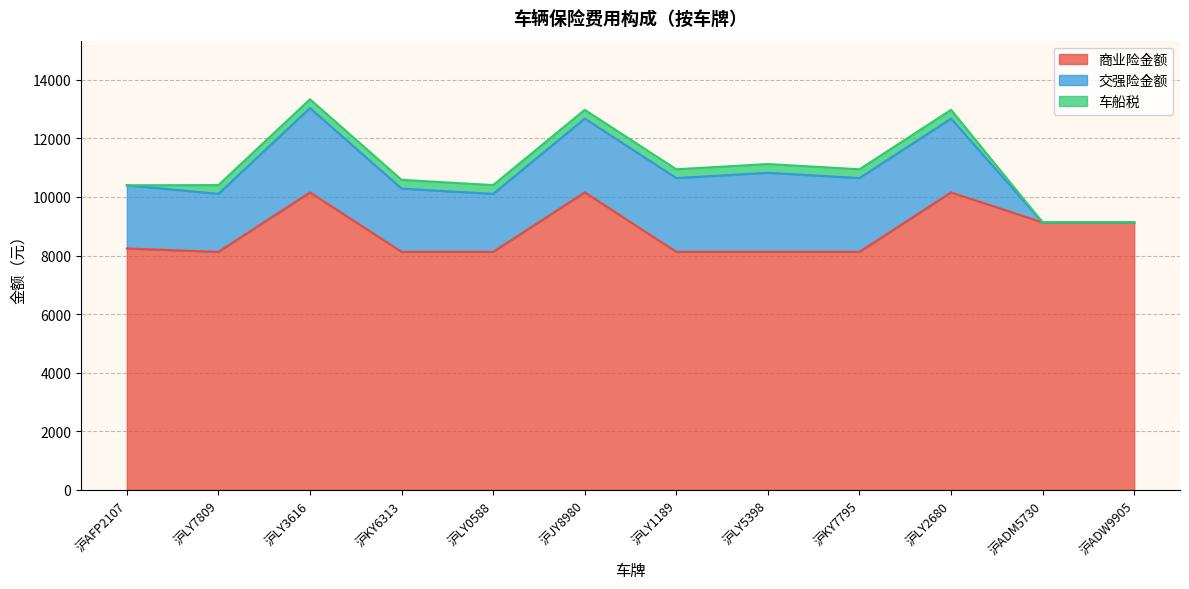

What is the maximum value shown in the chart?

10158.2